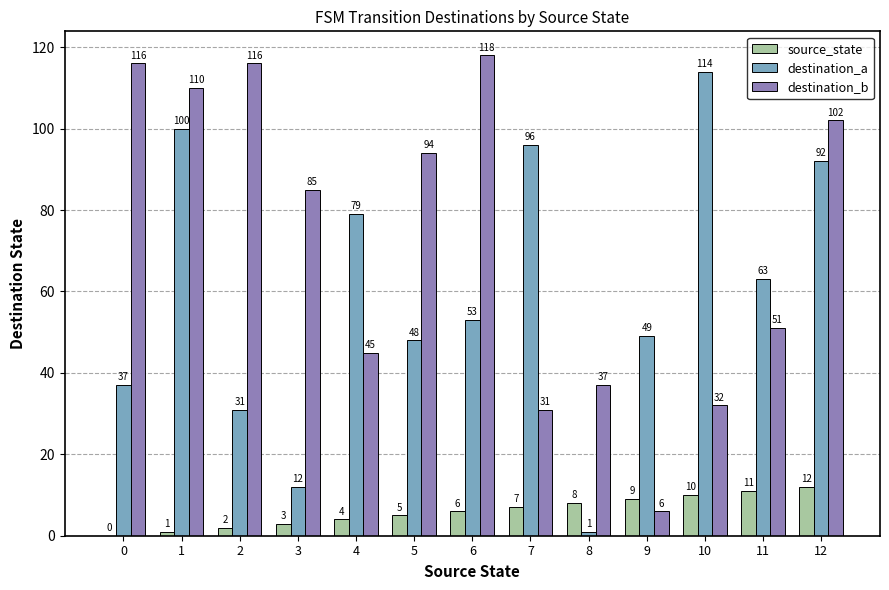

Reading right to left, list all the values displayed in this chart.

source_state: 12=12	11=11	10=10	9=9	8=8	7=7	6=6	5=5	4=4	3=3	2=2	1=1	0=0
destination_a: 12=92	11=63	10=114	9=49	8=1	7=96	6=53	5=48	4=79	3=12	2=31	1=100	0=37
destination_b: 12=102	11=51	10=32	9=6	8=37	7=31	6=118	5=94	4=45	3=85	2=116	1=110	0=116